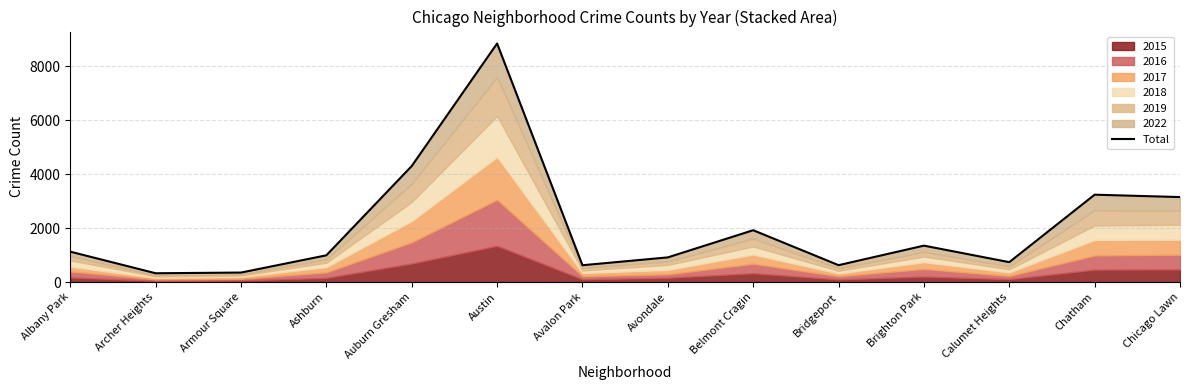

At which label does the data first exceed 1127?

Auburn Gresham